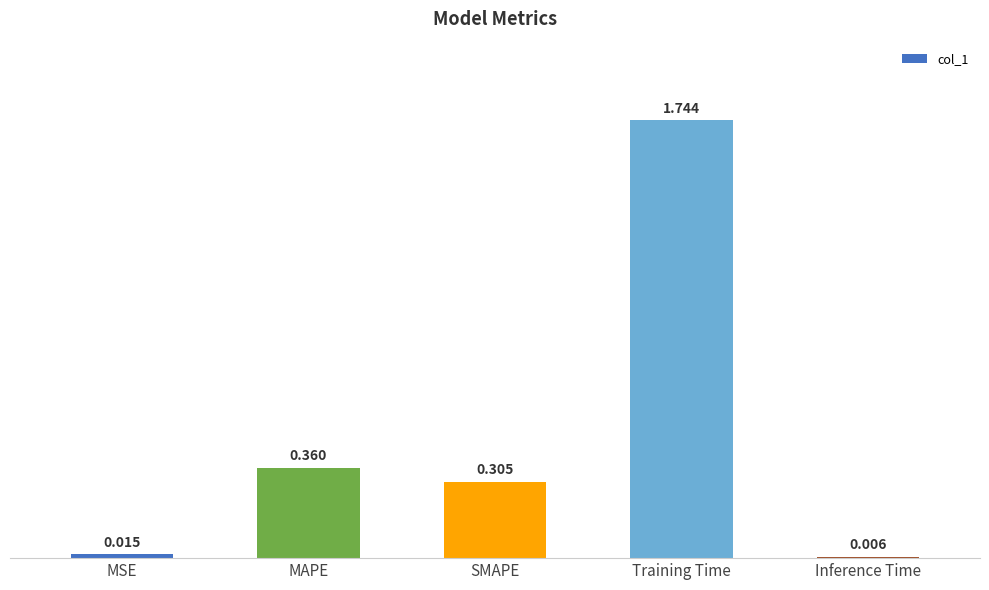

Which has a higher value, SMAPE or Training Time?

Training Time